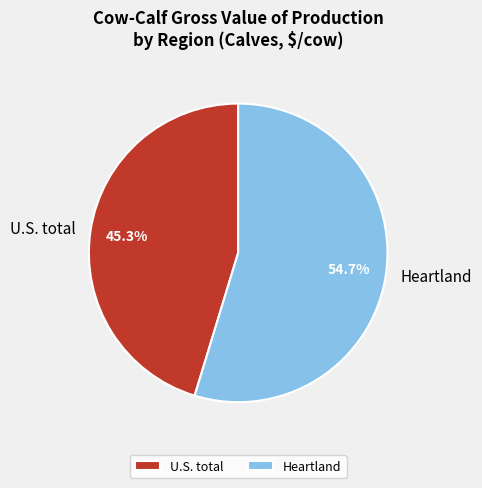

How many slices are in this pie chart?

2